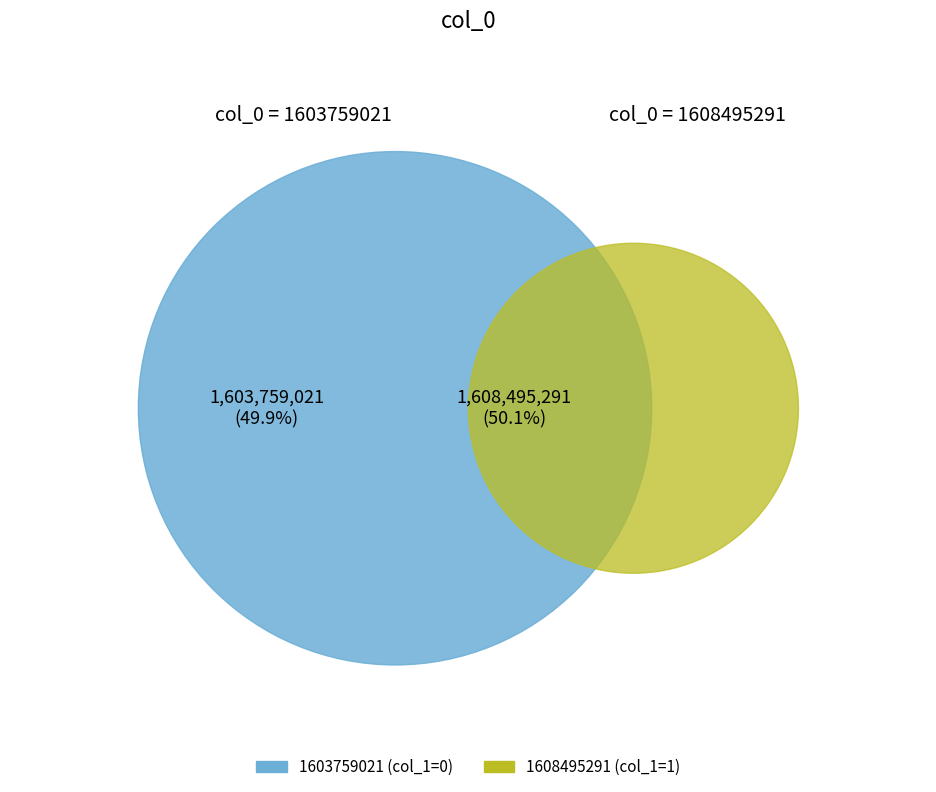

Do 1603759021 and 1608495291 together represent more than half of the pie?

Yes